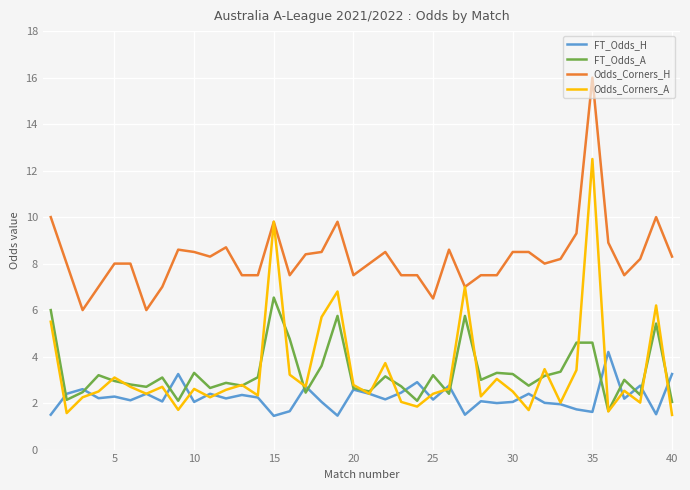

Which series has the widest spread of values?

Odds_Corners_A